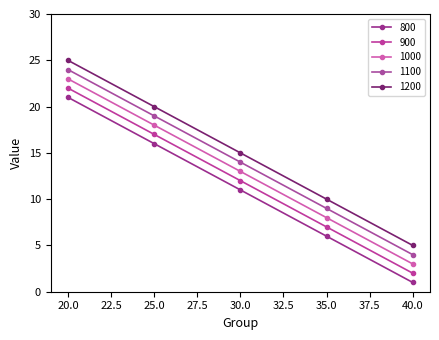

Count the number of data series in this chart.

5